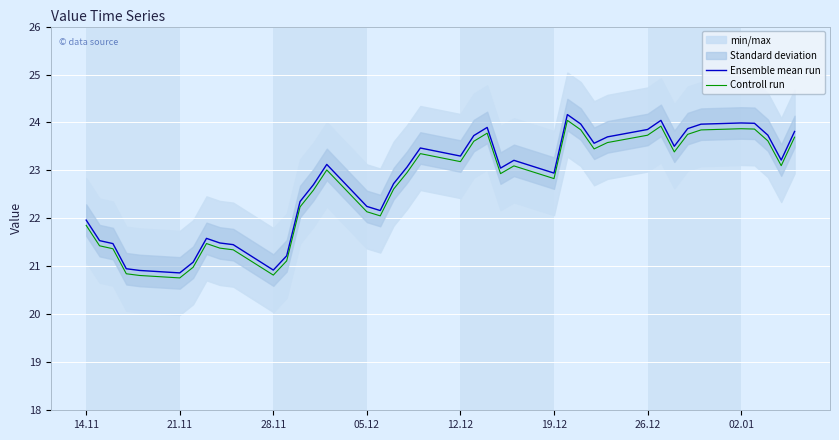

True or false: Ensemble mean run and Controll run intersect in this chart.

False